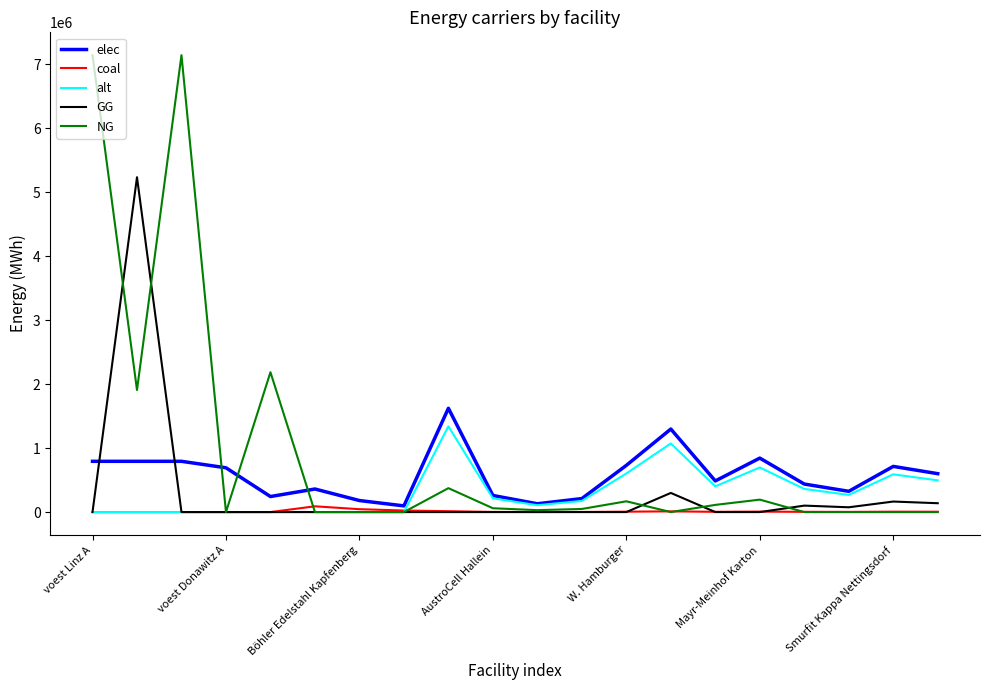

Which series has the widest spread of values?

NG